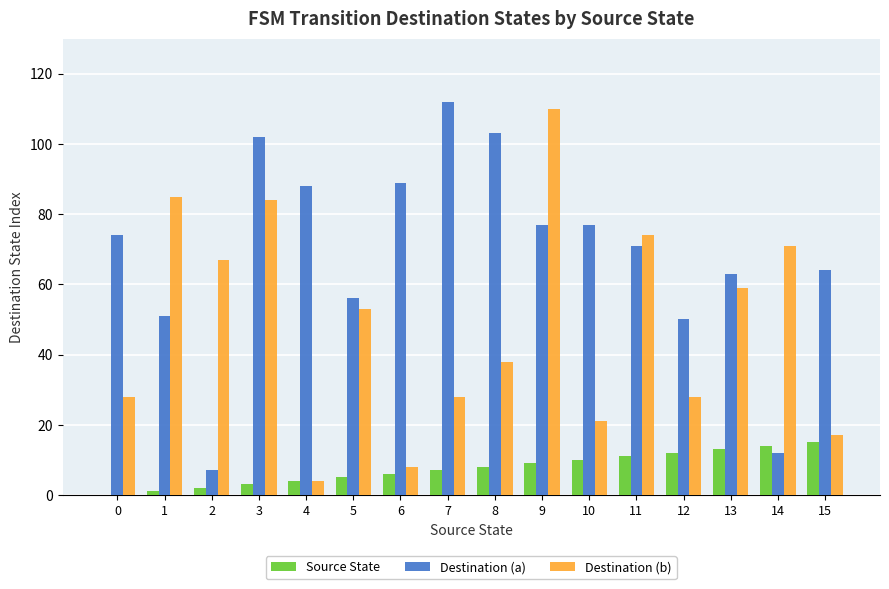

Is it true that Source State equals 2 at 7?

False